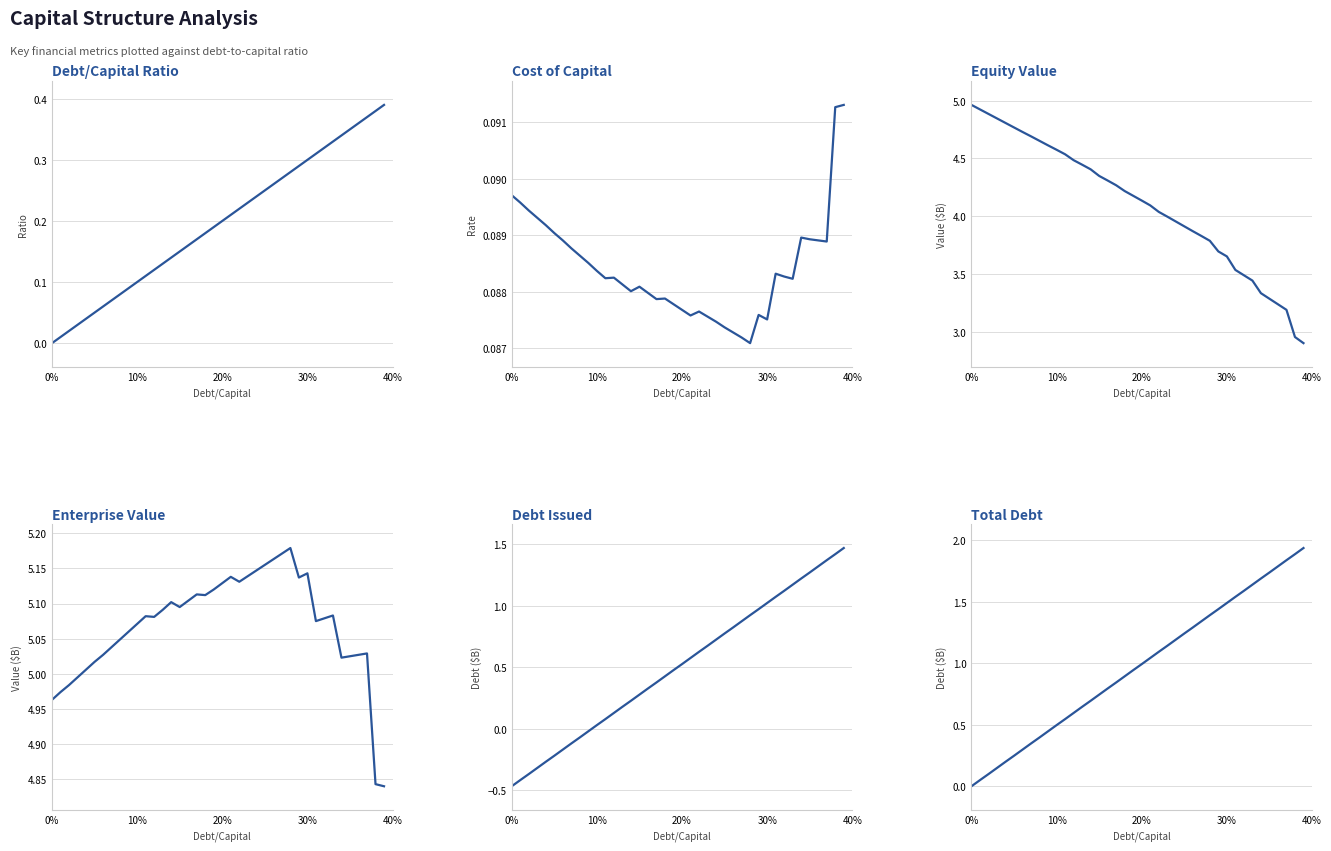

How many values in the equity_value series exceed 4?

23